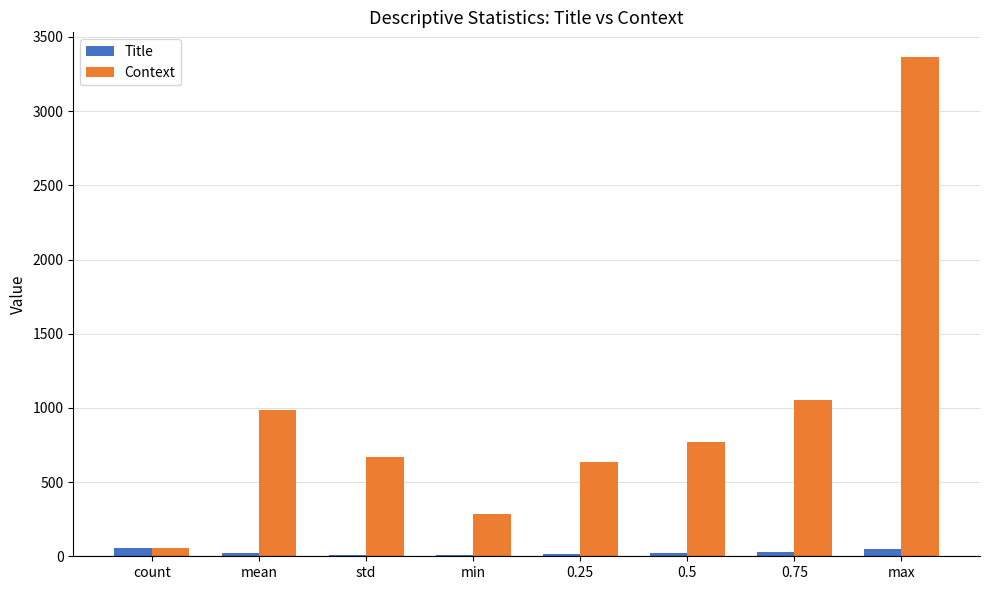

Is it true that Title equals 9.5 at std?

True